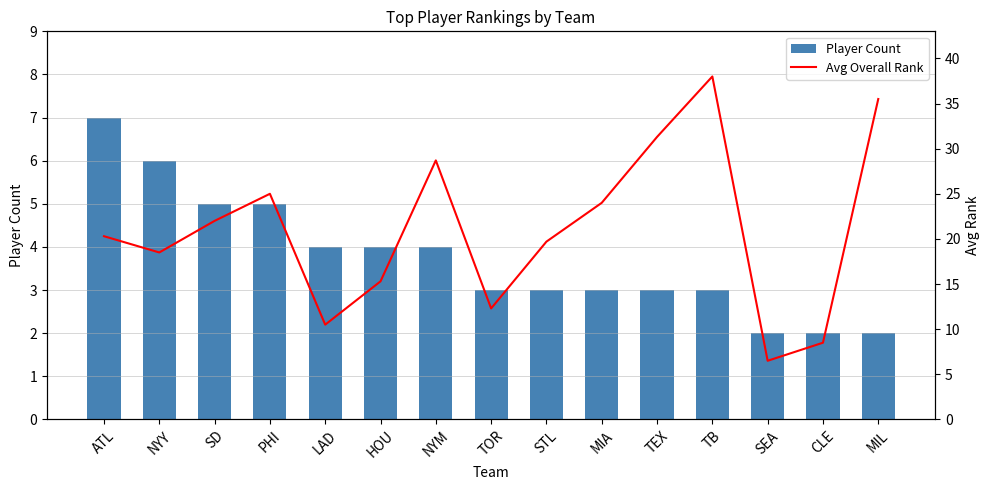

What are all the series names shown in the legend?

Player Count, Avg Overall Rank